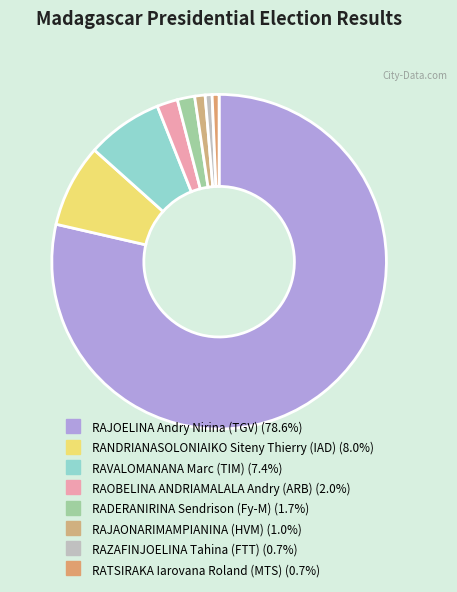

Which slice is the smallest?

RAZAFINJOELINA Tahina (FTT)